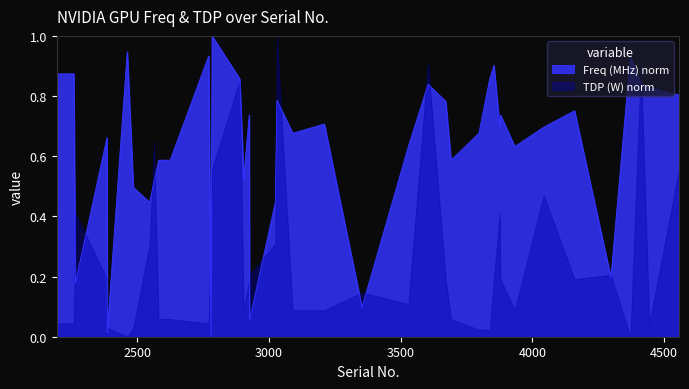

Rank the categories by value from lowest to highest.

2780, 2386, 2926, 3353, 2265, 4298, 2547, 3024, 2485, 2564, 2904, 2581, 2625, 3691, 3529, 3933, 2385, 3090, 3797, 3876, 4043, 3210, 2925, 3879, 4160, 3671, 3030, 4557, 4444, 3604, 4412, 2889, 3838, 2194, 2259, 3854, 2771, 4372, 2462, 2784